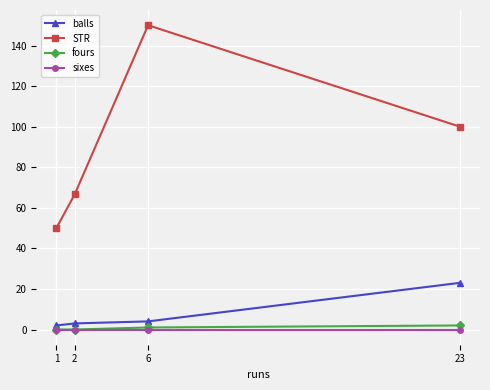

Which series changed the most between 6 and 23?

STR